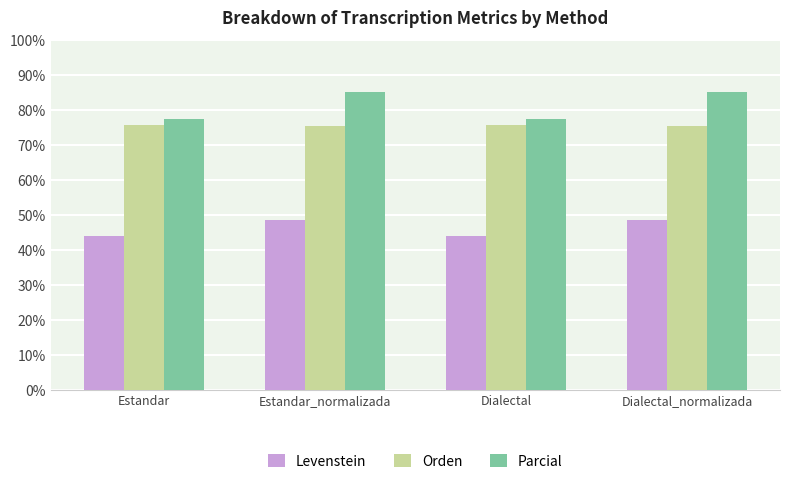

Which series has the largest range (max minus min)?

Parcial